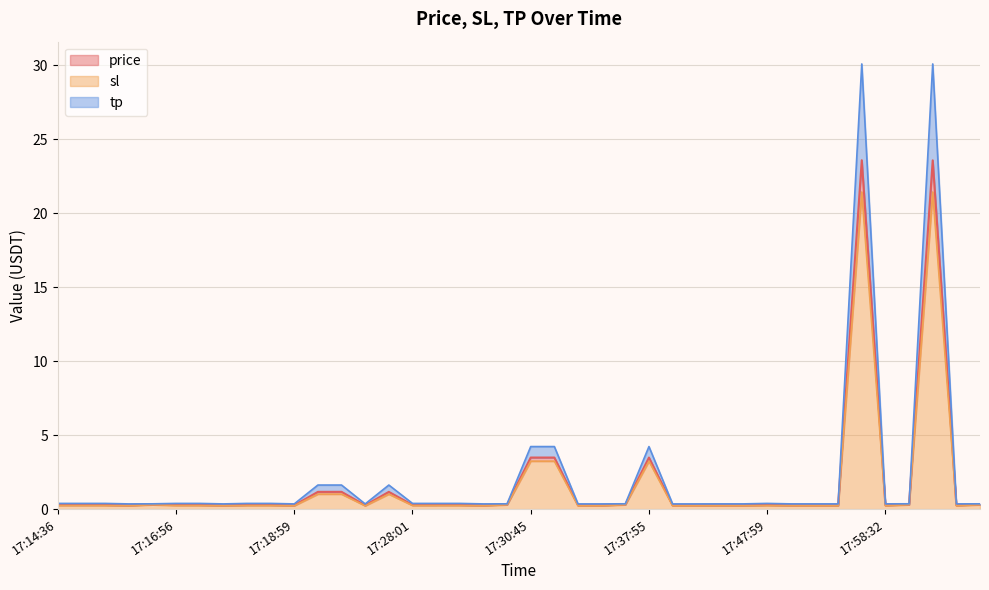

True or false: price and tp cross at least once.

False